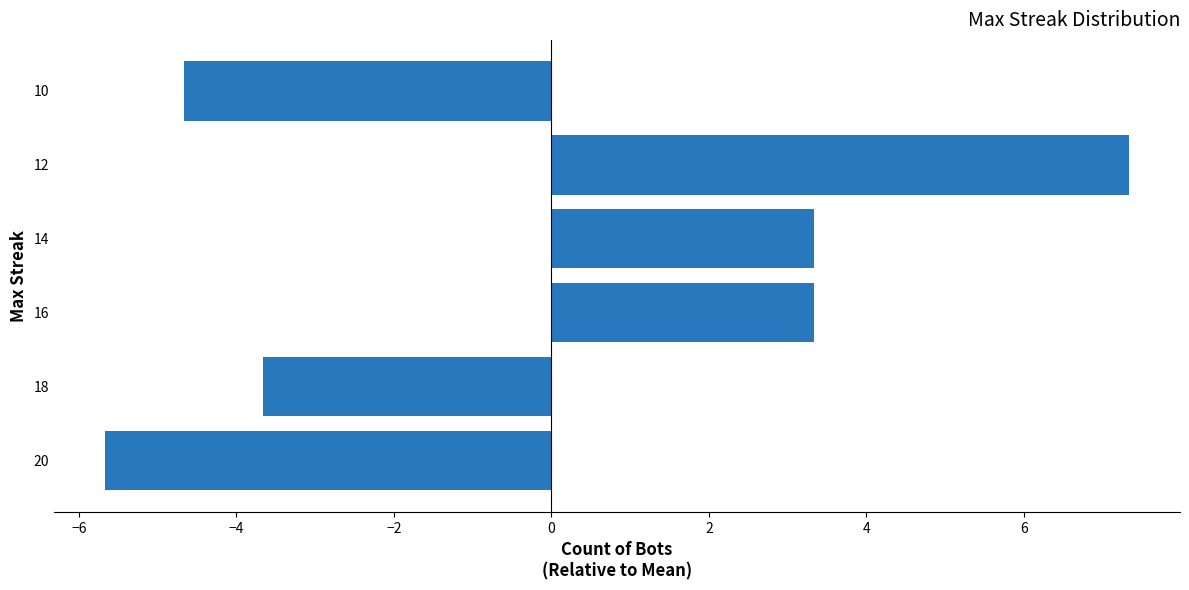

How many positive values are there?

3